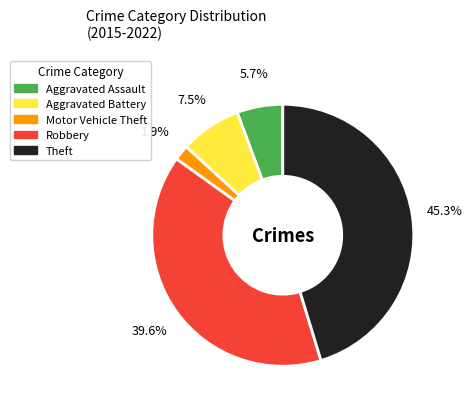

Between Aggravated Battery and Theft, which is larger?

Theft